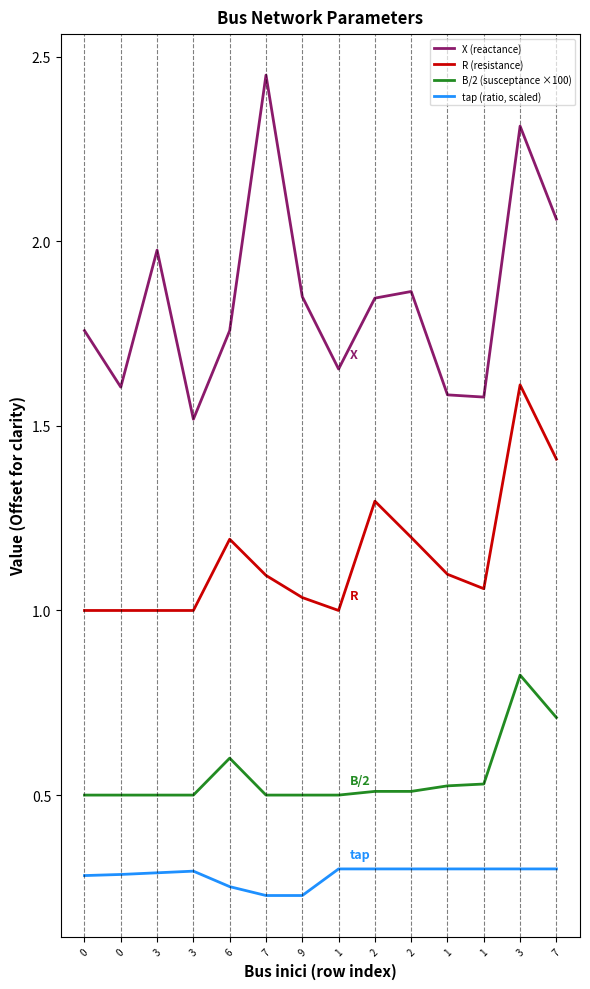

What is the value of the R (resistance) point at the 3rd from the left?

1.0